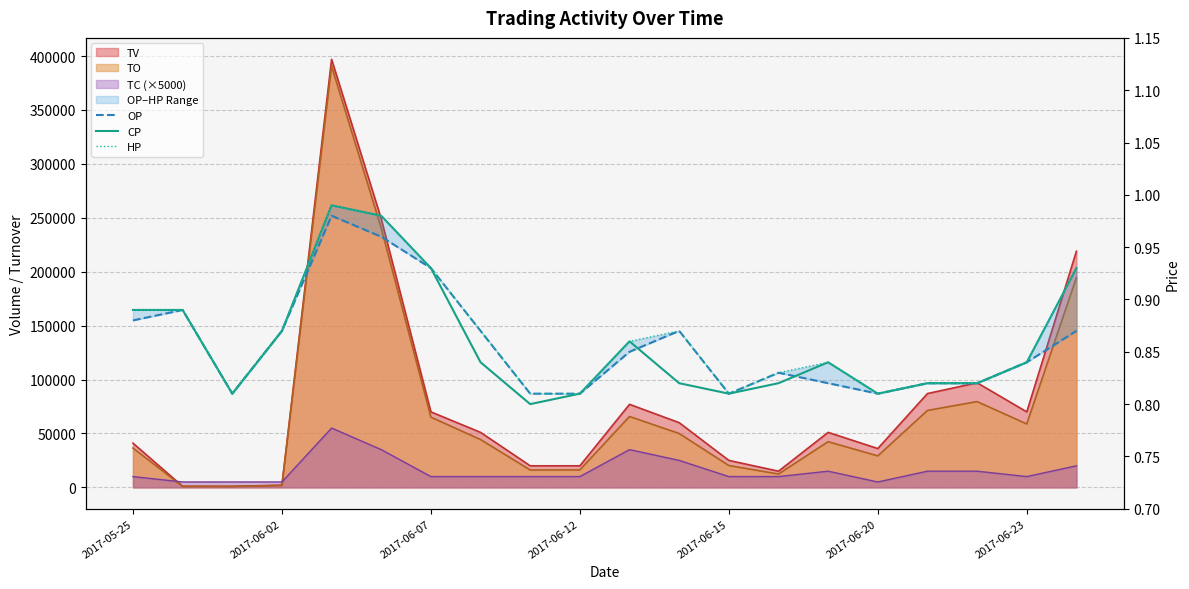

How many interior local peaks does the CP series have?

3